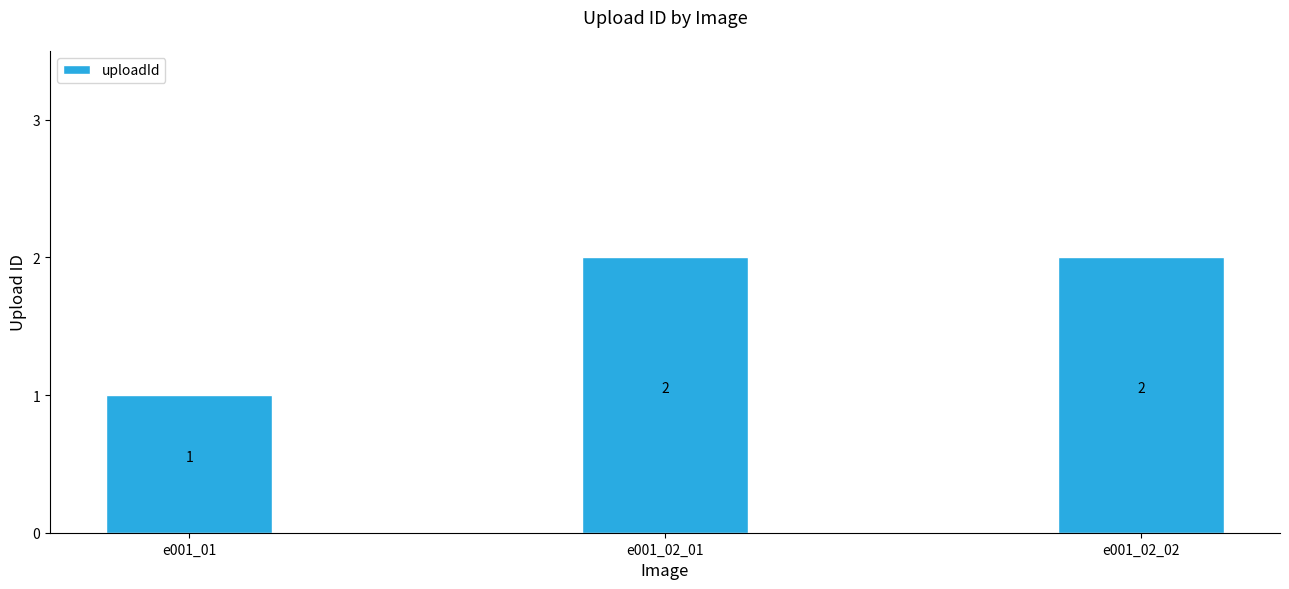

What is the sum of all values?

5